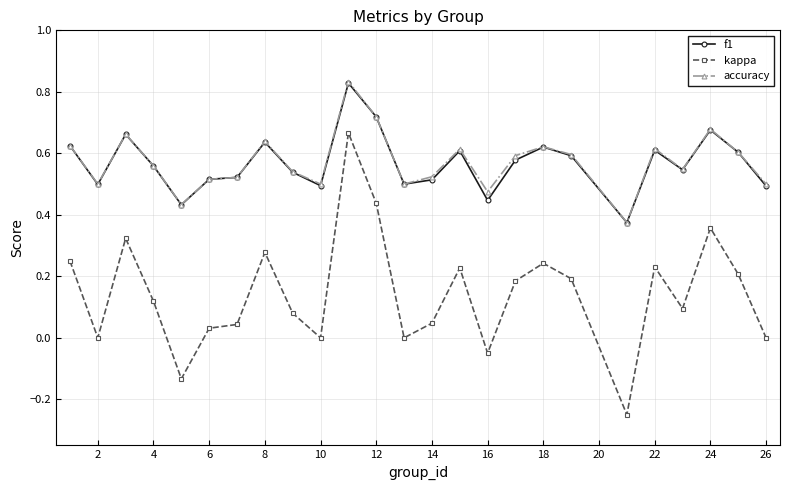

True or false: accuracy and kappa intersect in this chart.

False